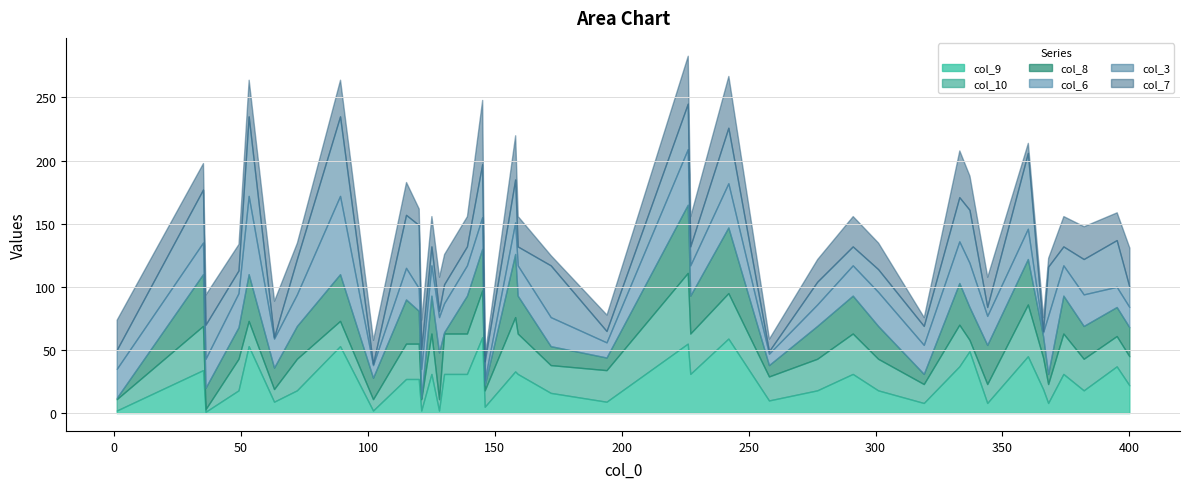

List the series in order of their peak value, lowest first.

col_7, col_8, col_10, col_9, col_6, col_3